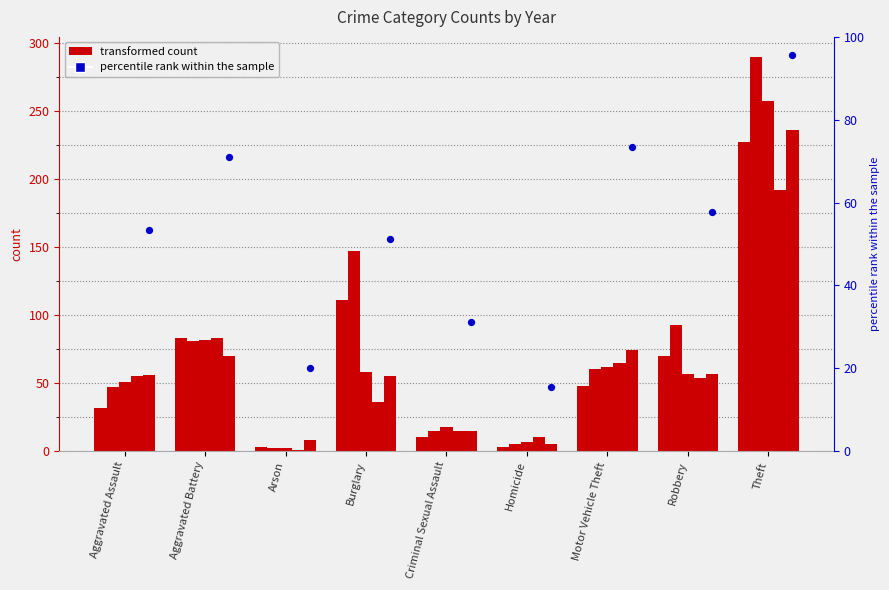

What is the change in value from Burglary to Criminal Sexual Assault?

-20.0